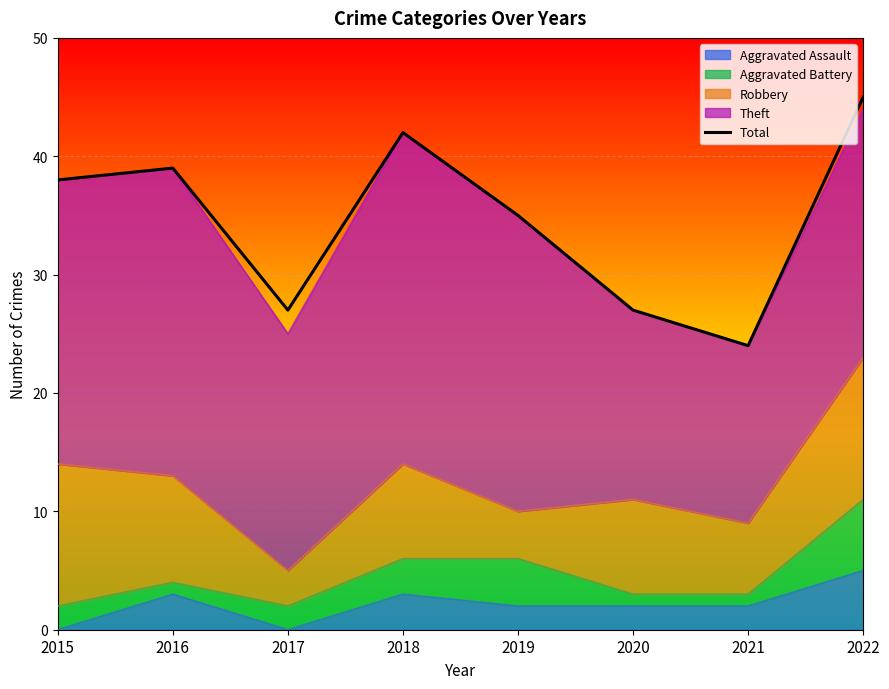

What is the smallest value displayed?

24